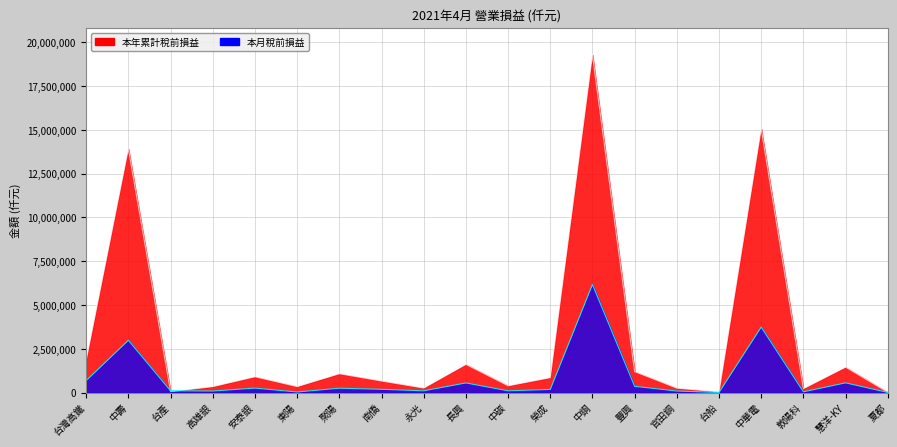

What are all the series names shown in the legend?

本年累計稅前損益, 本月稅前損益